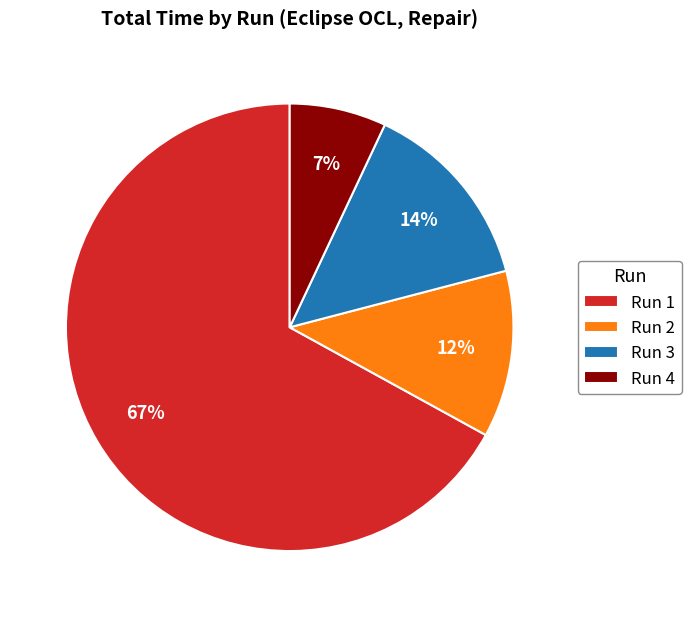

Is the sum of Run 2 and Run 1 greater than half?

Yes